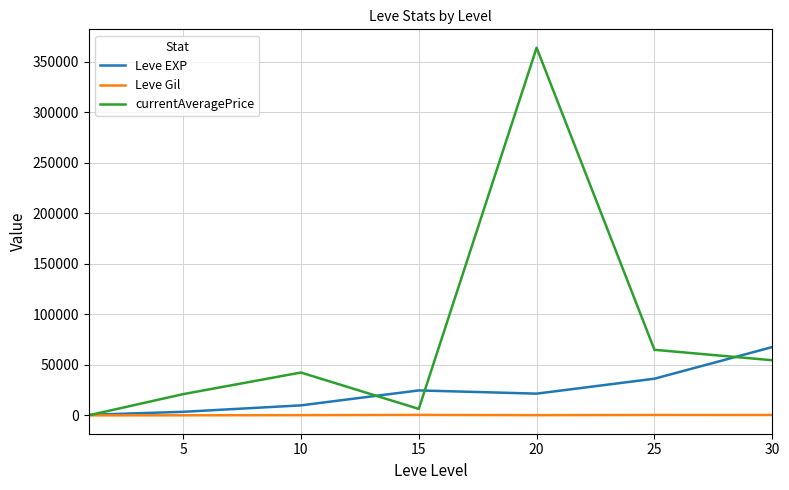

Which series has the largest range (max minus min)?

currentAveragePrice